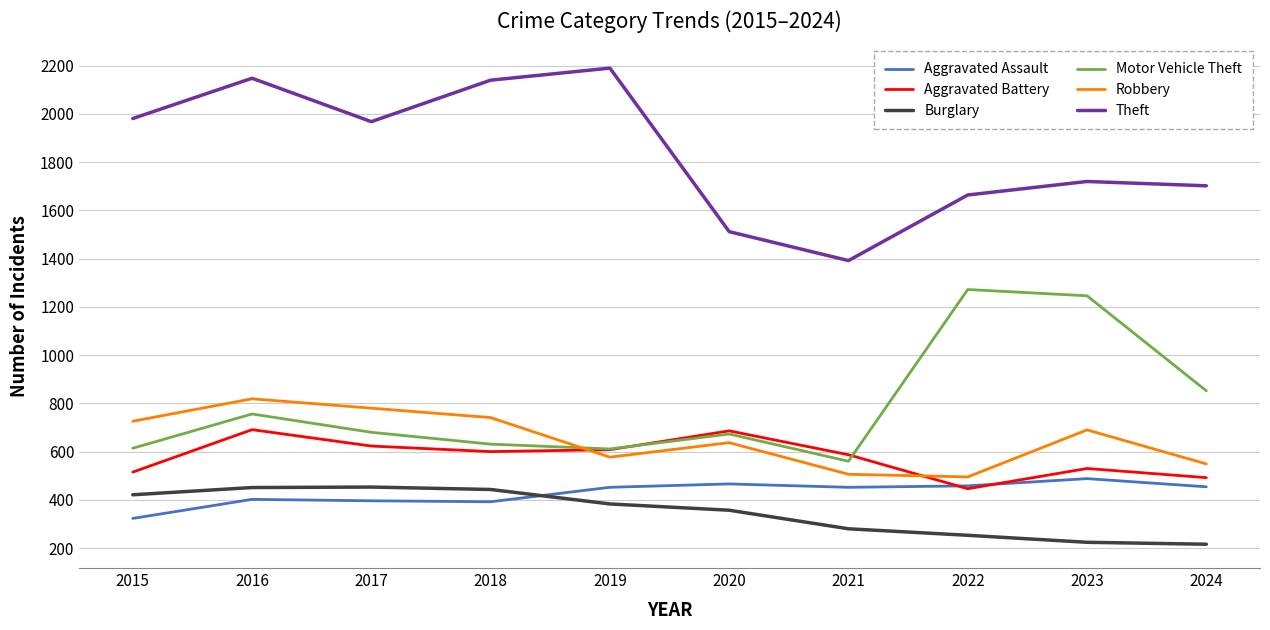

Is it true that Motor Vehicle Theft equals 279 at 2024?

False